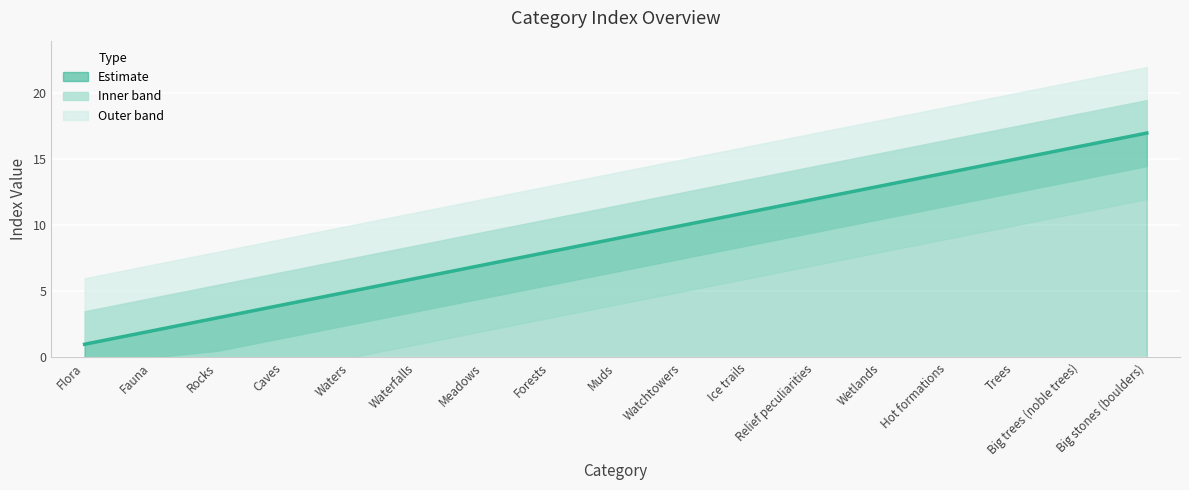

What is the label of the 17th point from the right?

Flora